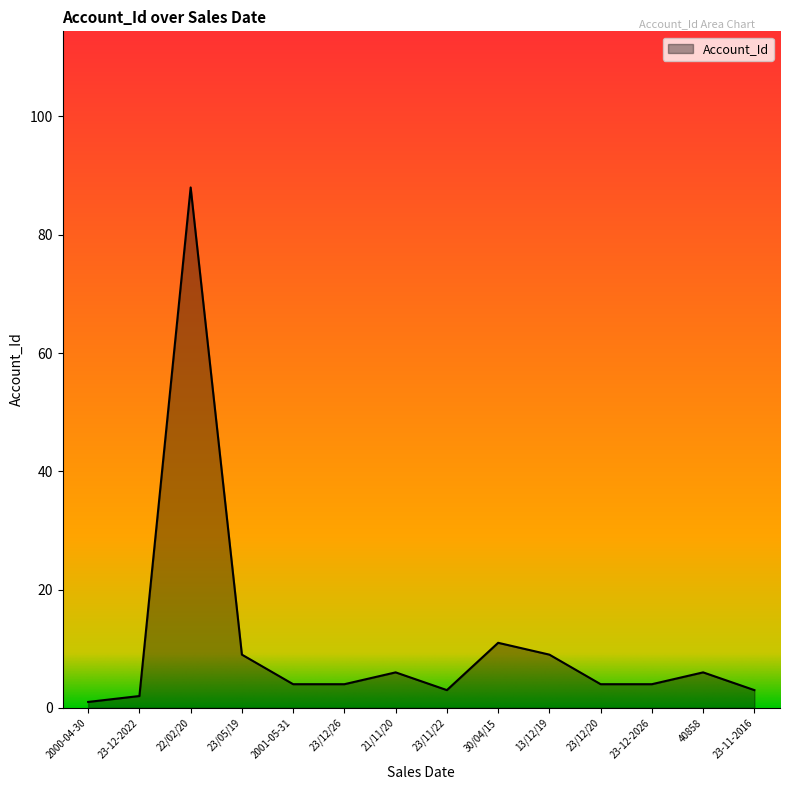

Which label corresponds to the smallest value in the chart?

2000-04-30